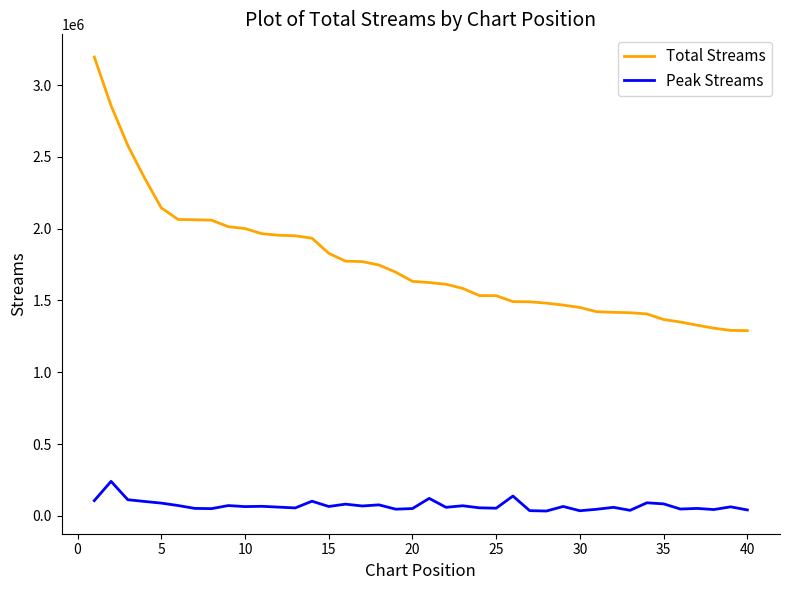

Which series has the largest total across all categories?

Total Streams